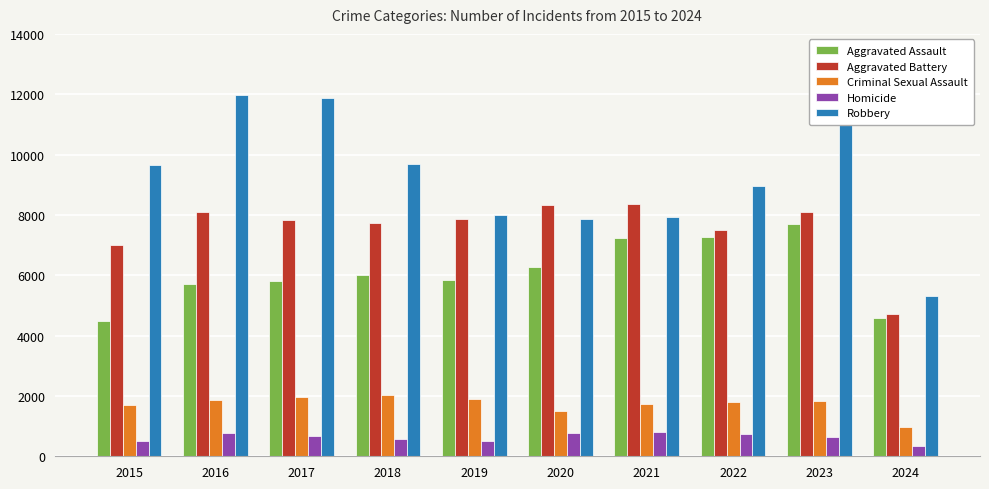

What is the greatest value displayed?

11960